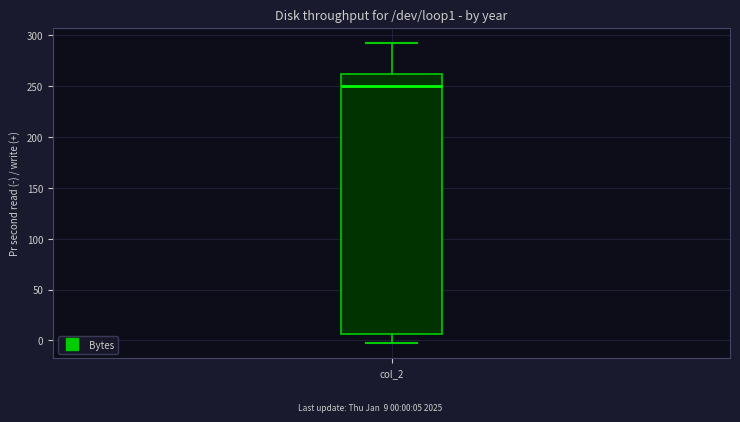

Read this box plot against the y-axis: the position of the median line, the range covered by the box, and the ends of both whiskers. The values are not printed on the chart, so give them approximately, as read against the axis.

median 250, box 5 to 260, whiskers -5 to 295